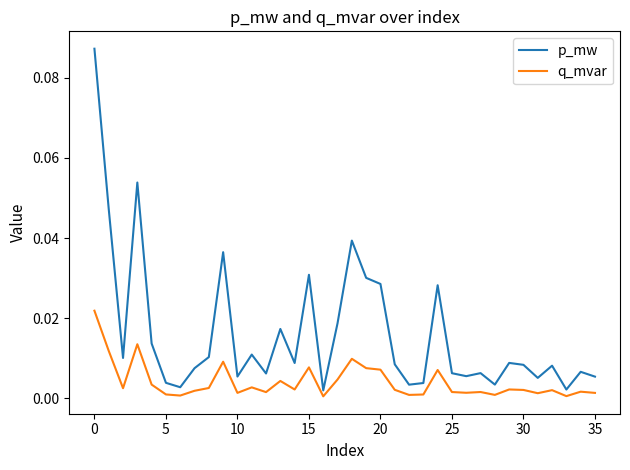

What are all the series names shown in the legend?

p_mw, q_mvar